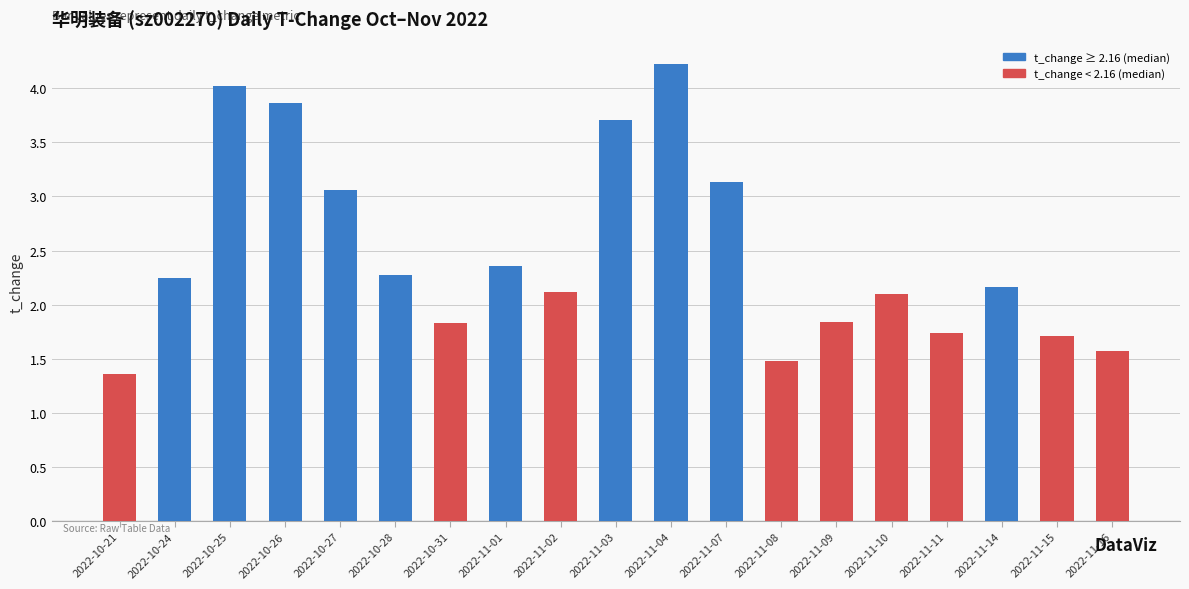

Is it true that the value at 2022-11-10 is 2.1?

True